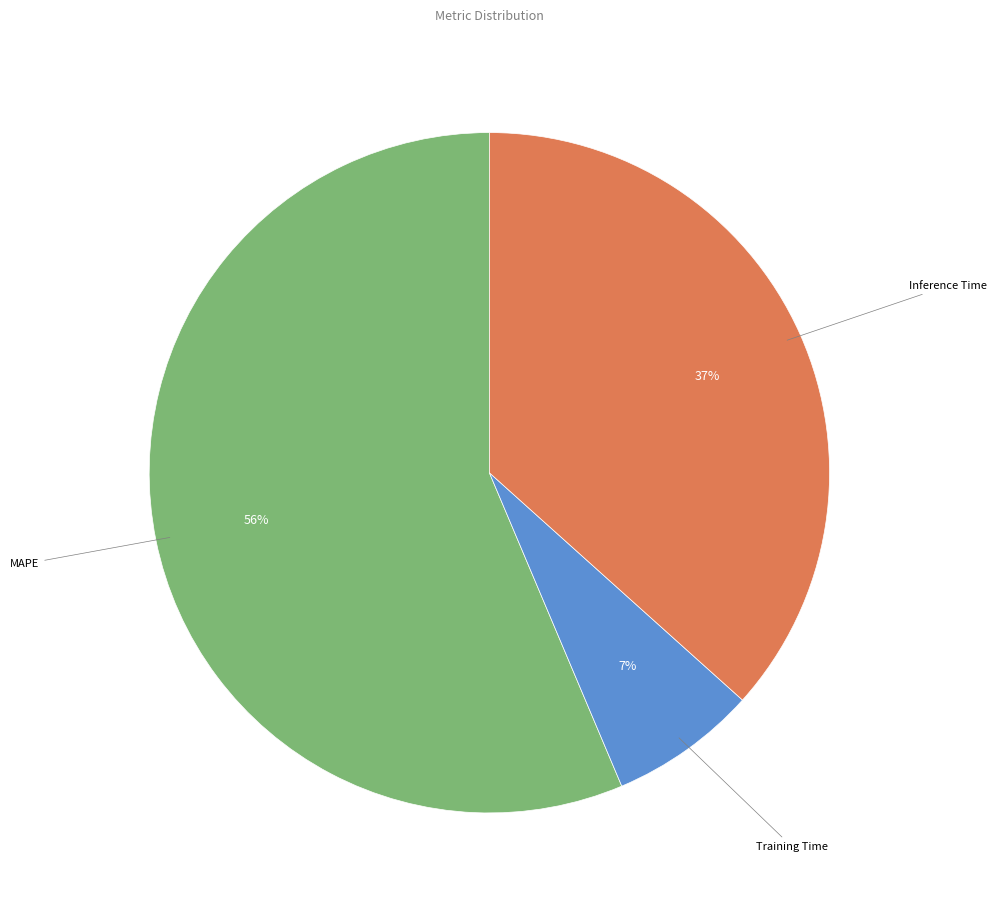

To the nearest percent, what is the average slice percentage?

33%